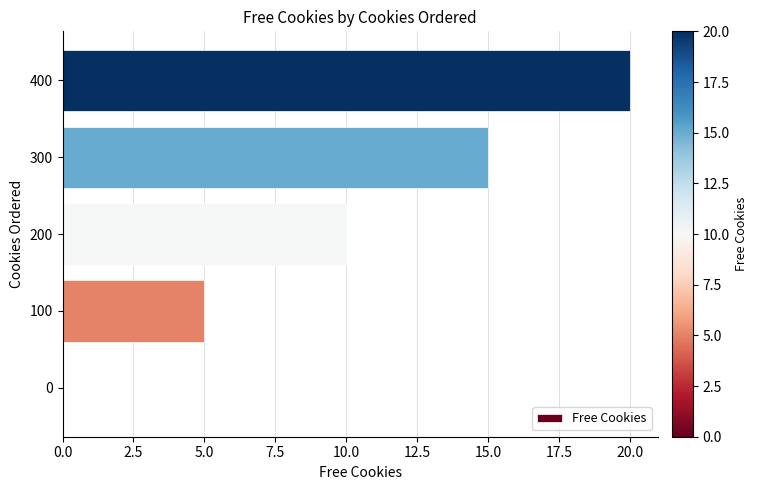

Which category has the highest value across all series?

400